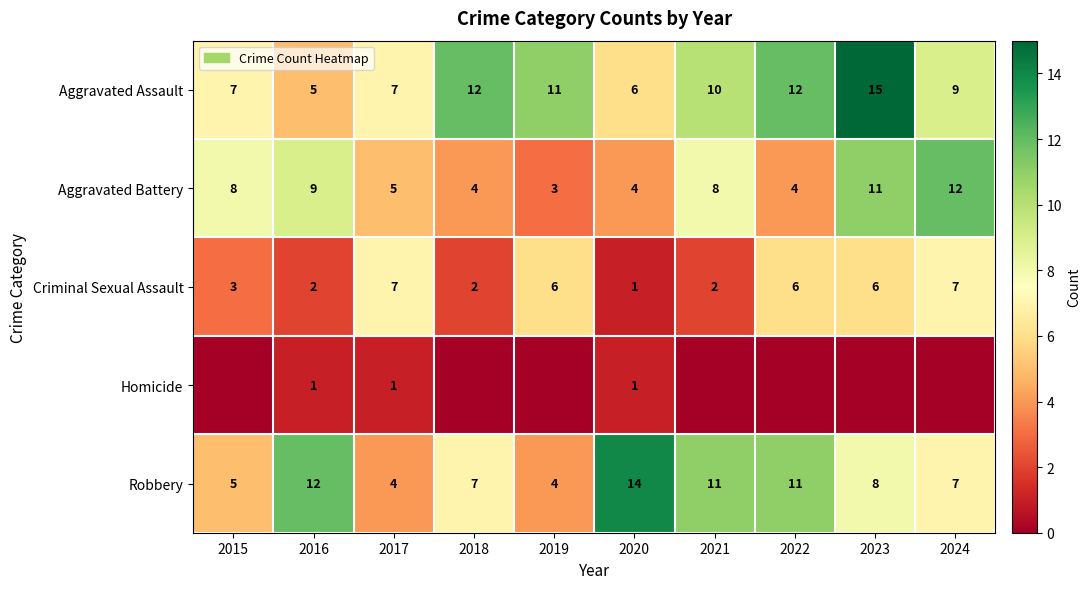

What is the minimum value for Criminal Sexual Assault?

1